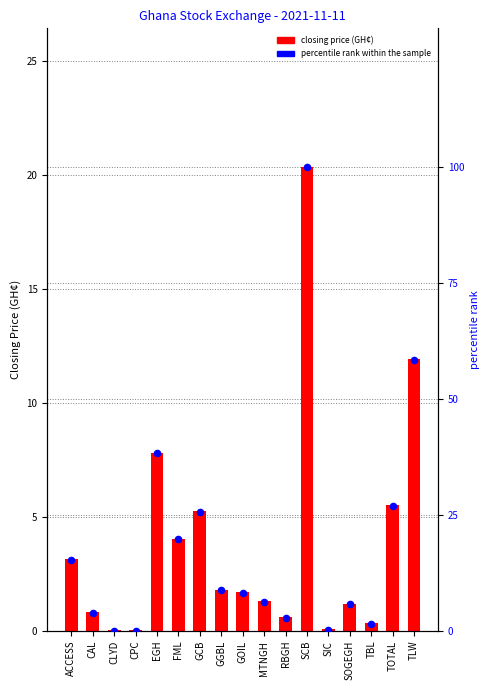

At how many categories does at least one series exceed 59?

1